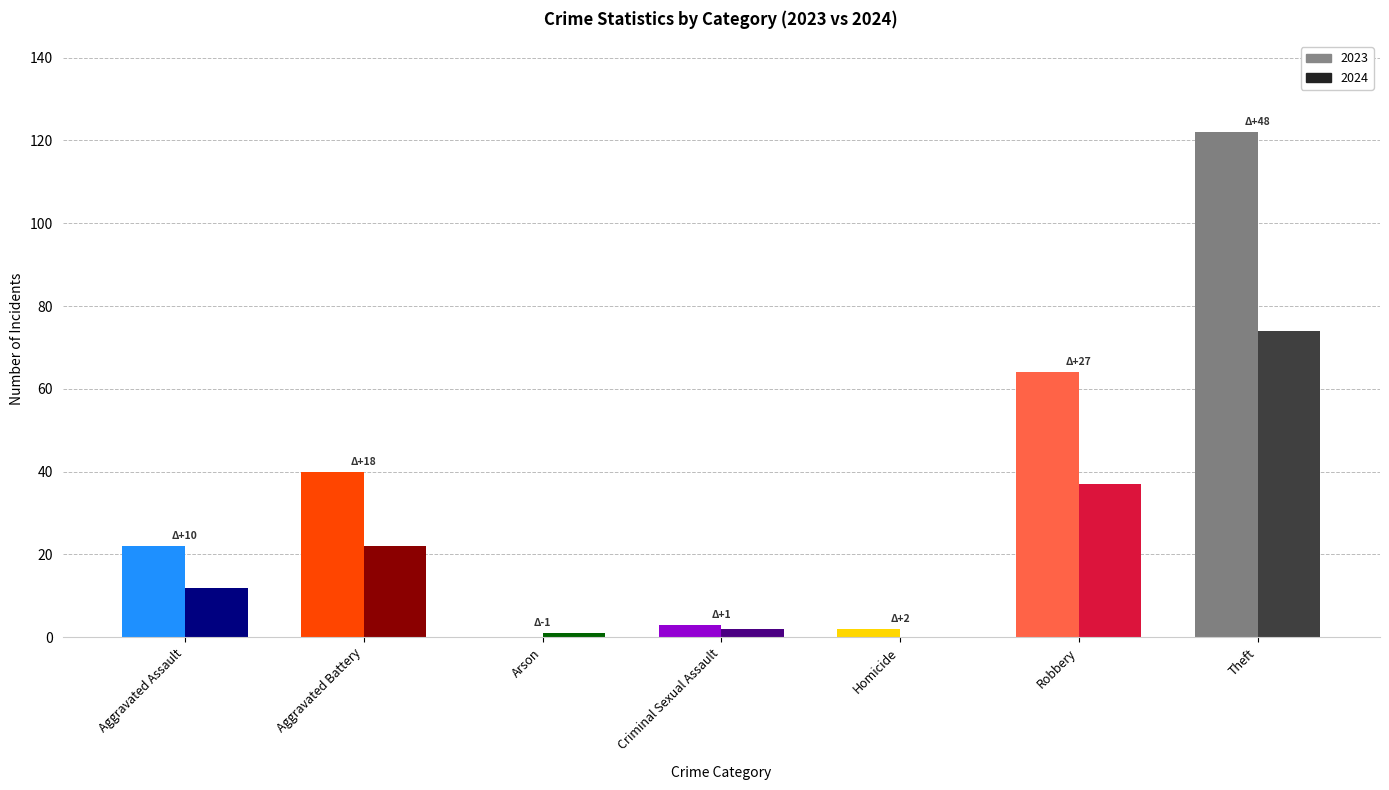

What is the average value of the 2023 series?

36